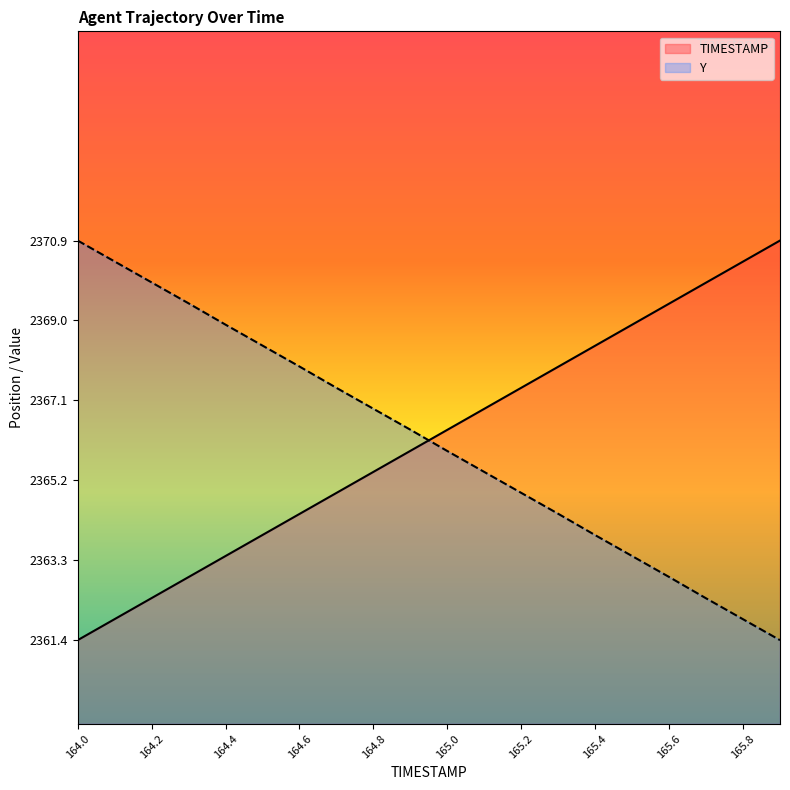

List the series in order of their overall mean, highest first.

Y, TIMESTAMP